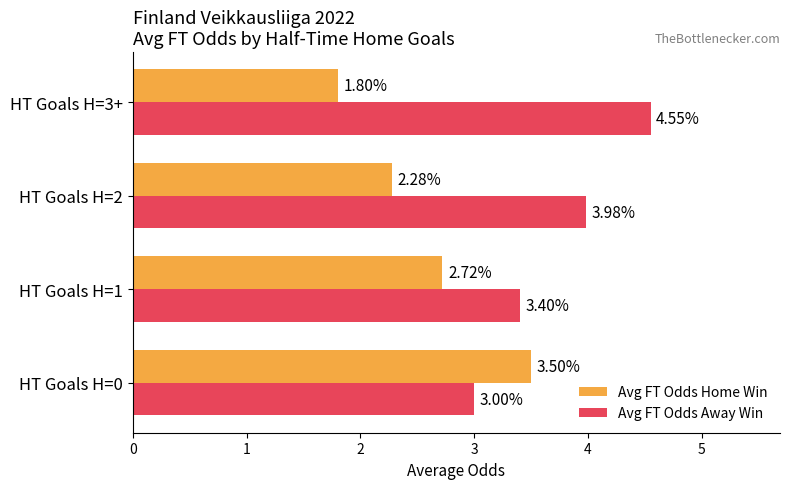

What is the minimum value shown in the chart?

1.8